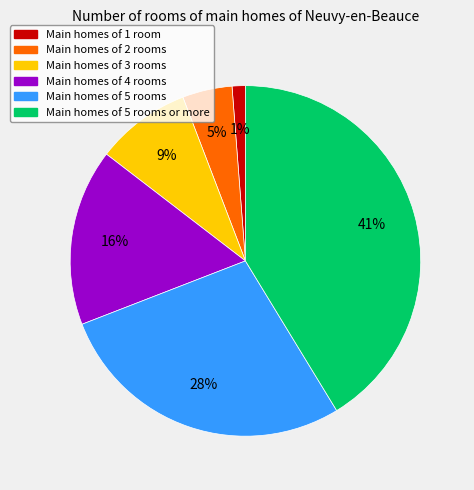

Is there a majority slice in this chart?

No